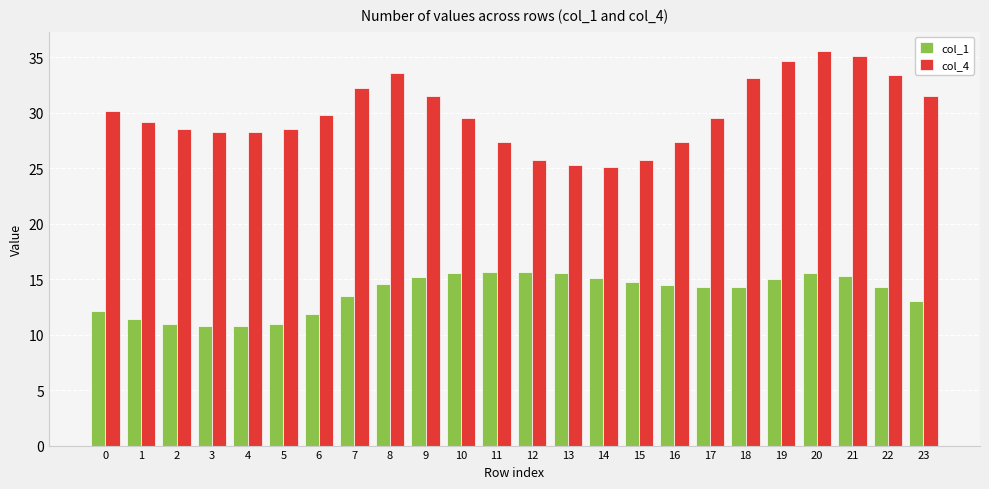

How many data points in col_1 are above 14?

15